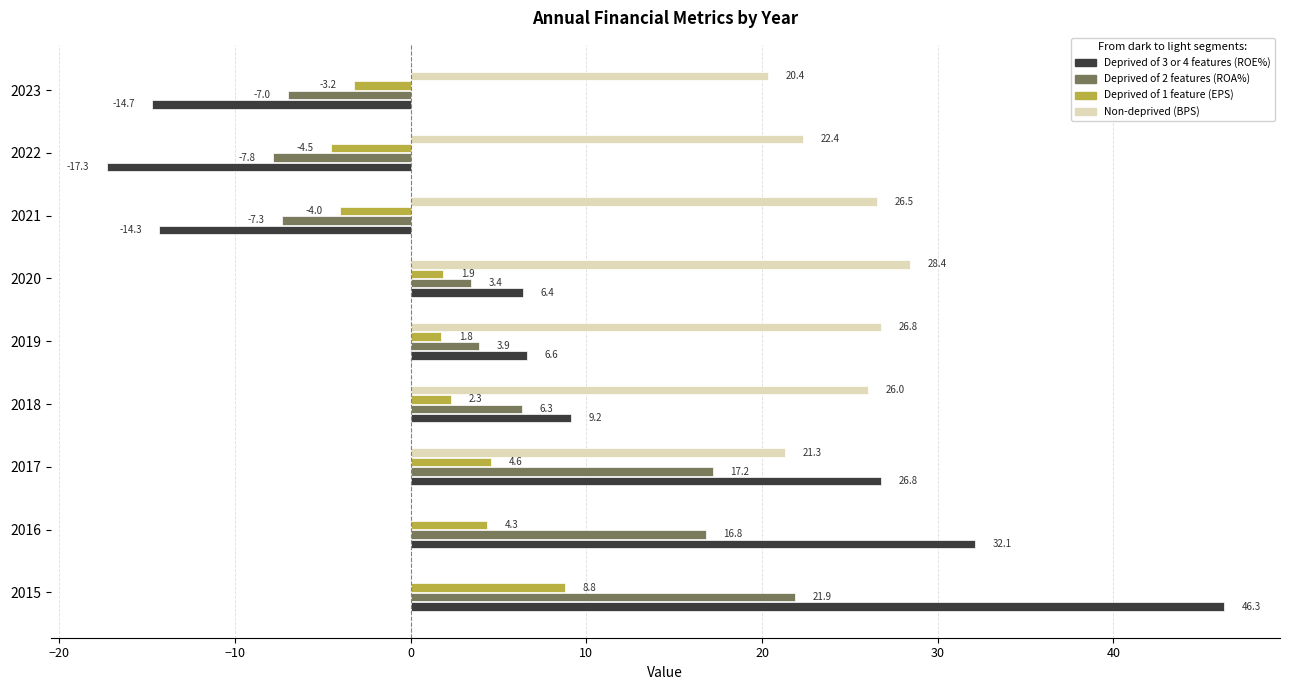

At which label does Non-deprived (BPS) reach its peak?

2020